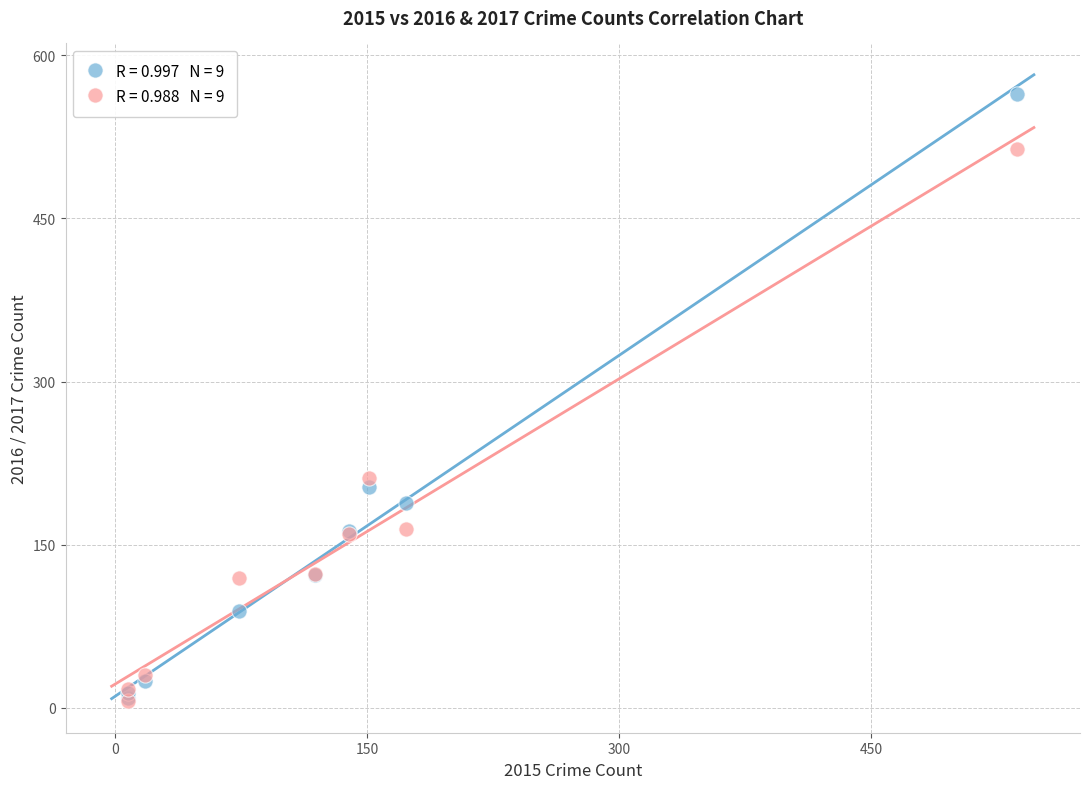

Across all series, what Y value is closest to 285?

211